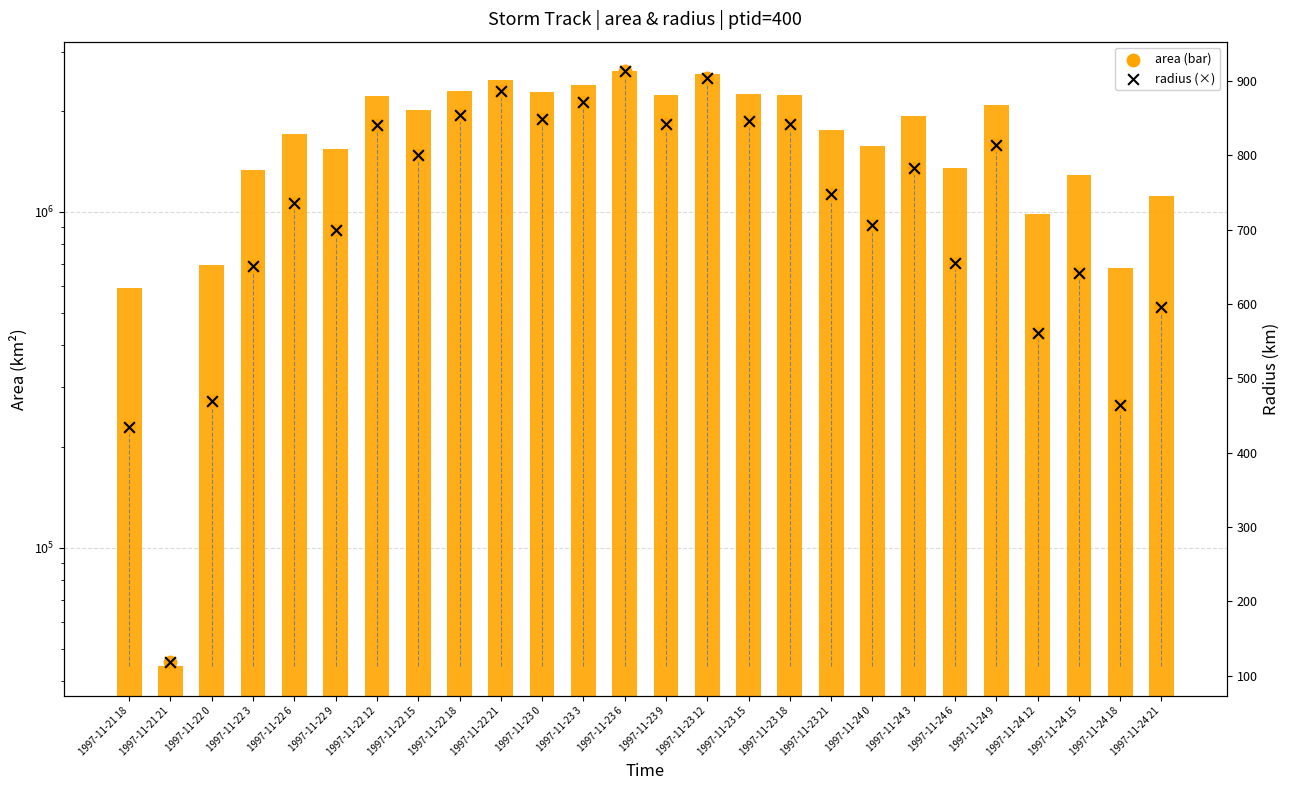

Which series has the largest Y range (max minus min)?

area